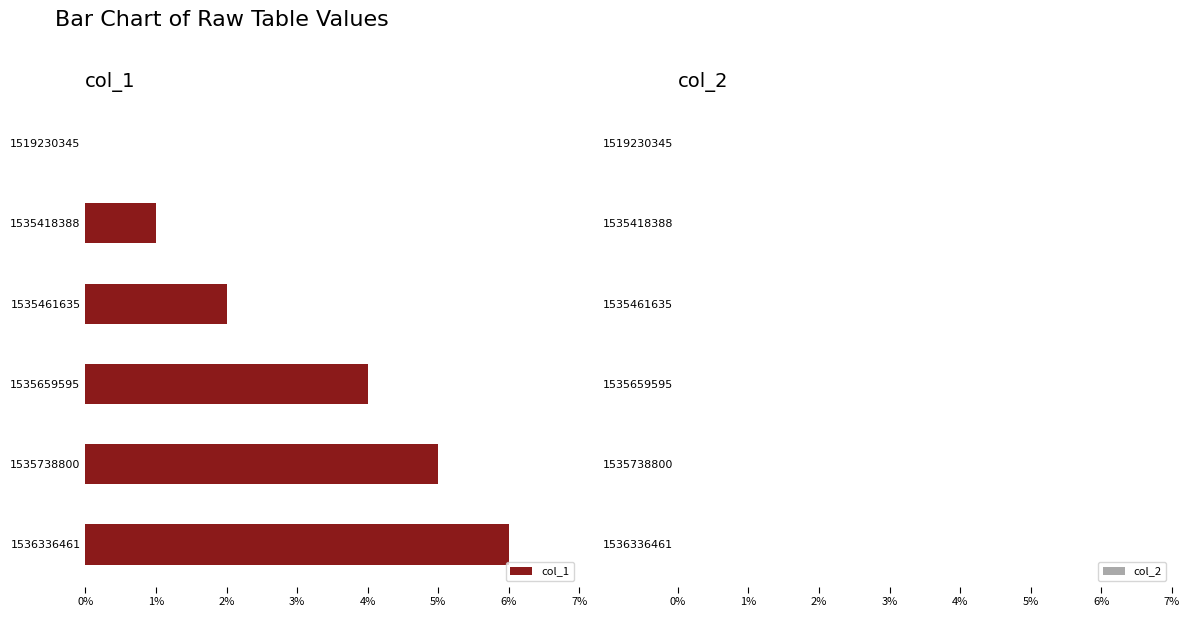

Between 1519230345 and 1535418388, which is larger?

1535418388